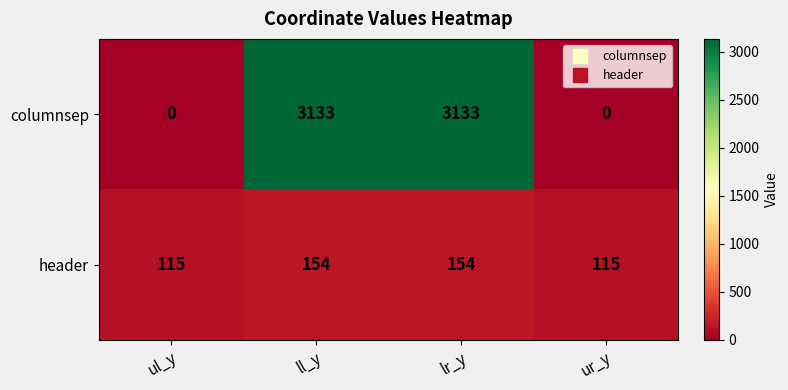

Reading left to right, transcribe all the data shown in this chart.

columnsep: ul_y=0	ll_y=3133	lr_y=3133	ur_y=0
header: ul_y=115	ll_y=154	lr_y=154	ur_y=115